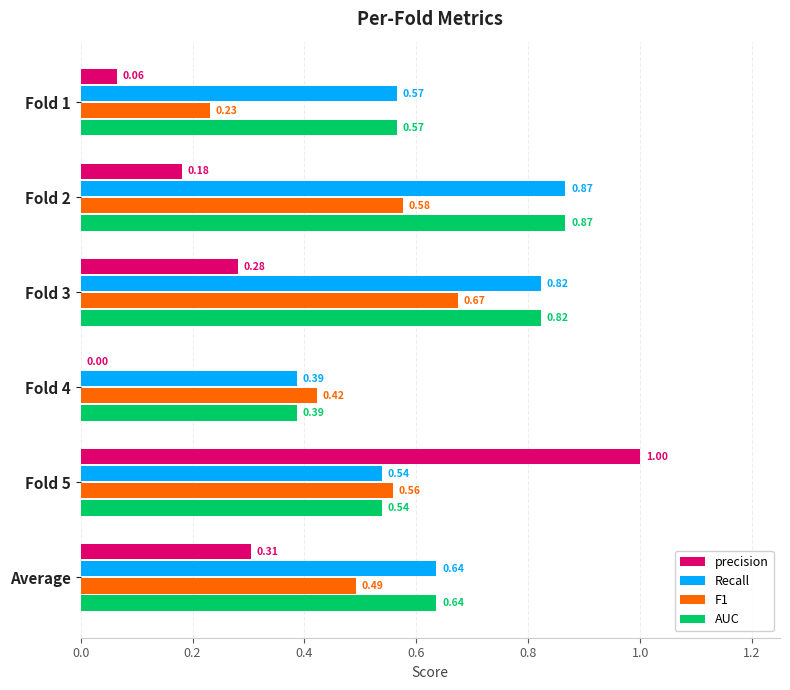

At which category is the sum across all series the highest?

Fold 5